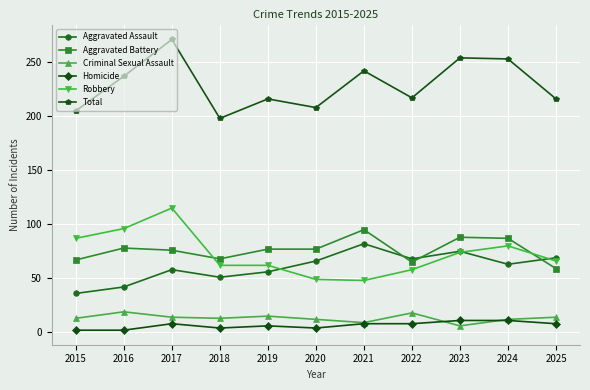

True or false: Robbery and Total intersect in this chart.

False